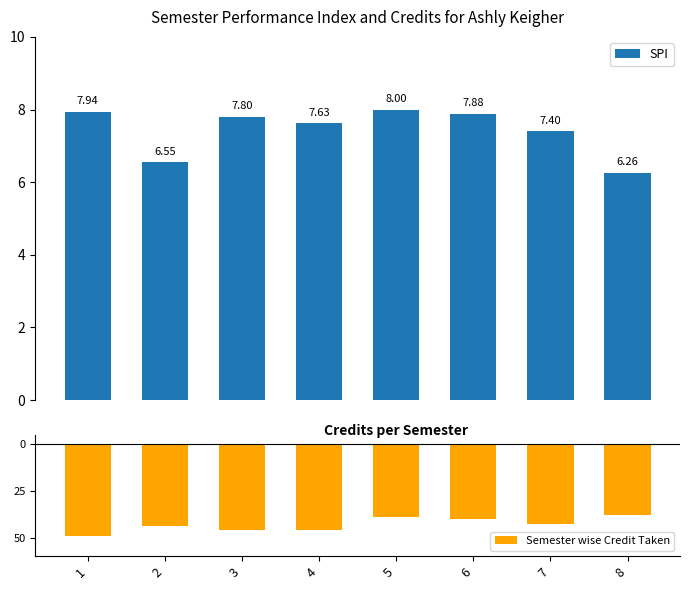

Is it true that SPI equals 7.8 at 3?

True